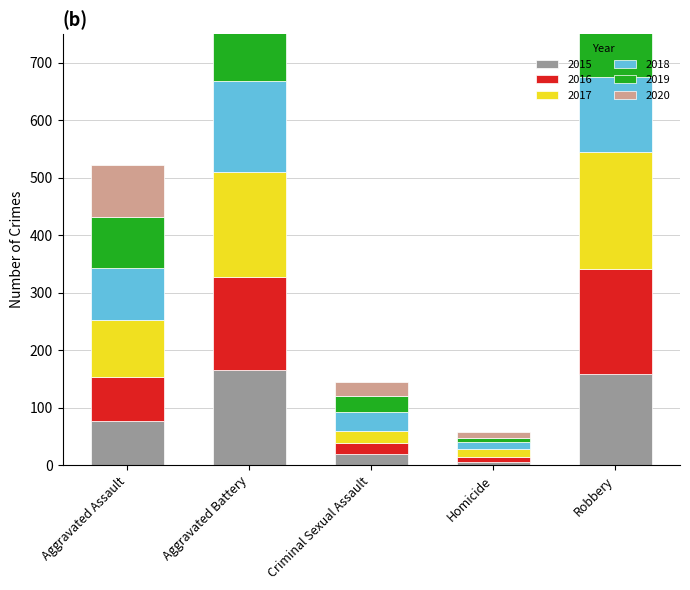

What is the maximum value for 2018?

158